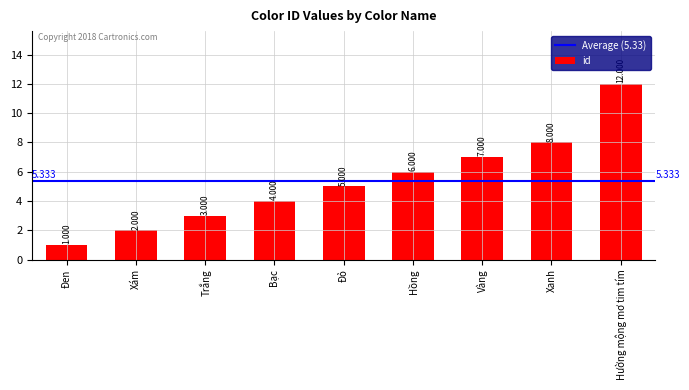

Does the chart contain any negative values?

No